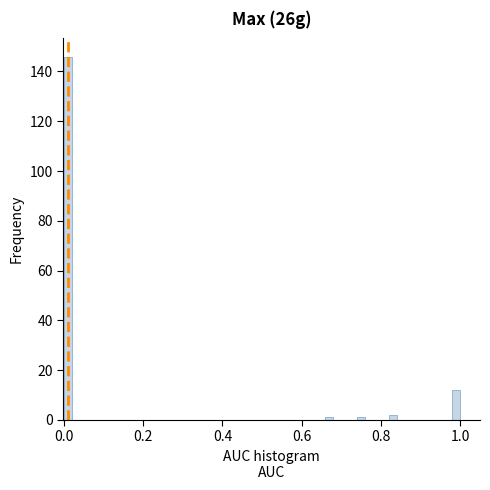

Around what value on the x-axis is the tallest bar? Give the approximate position of its centre, as read against the axis.

0.02